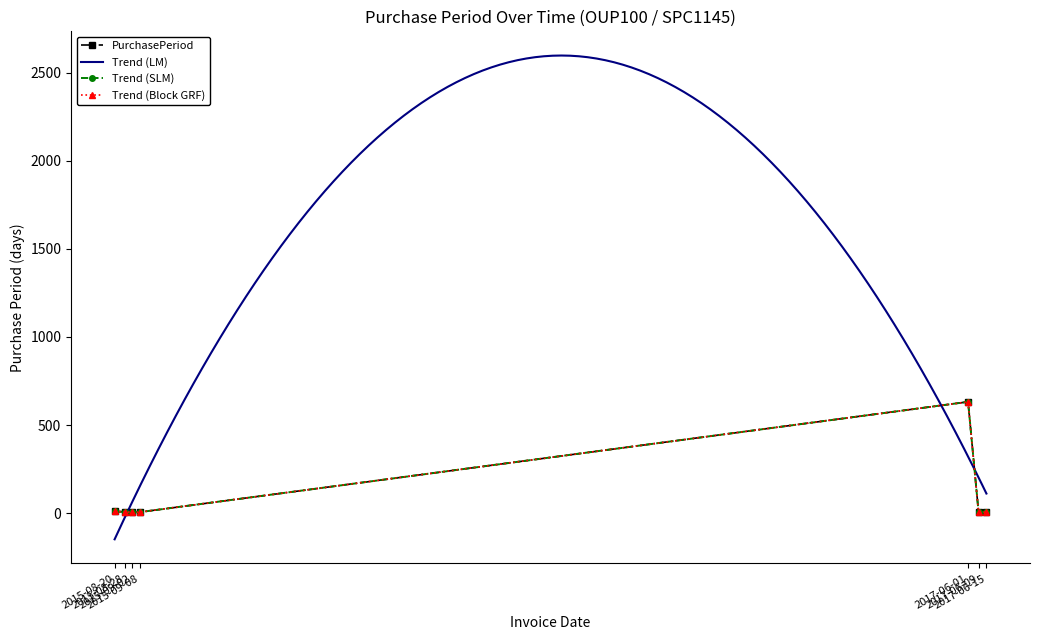

At which label does the data first exceed 8?

2015-08-20